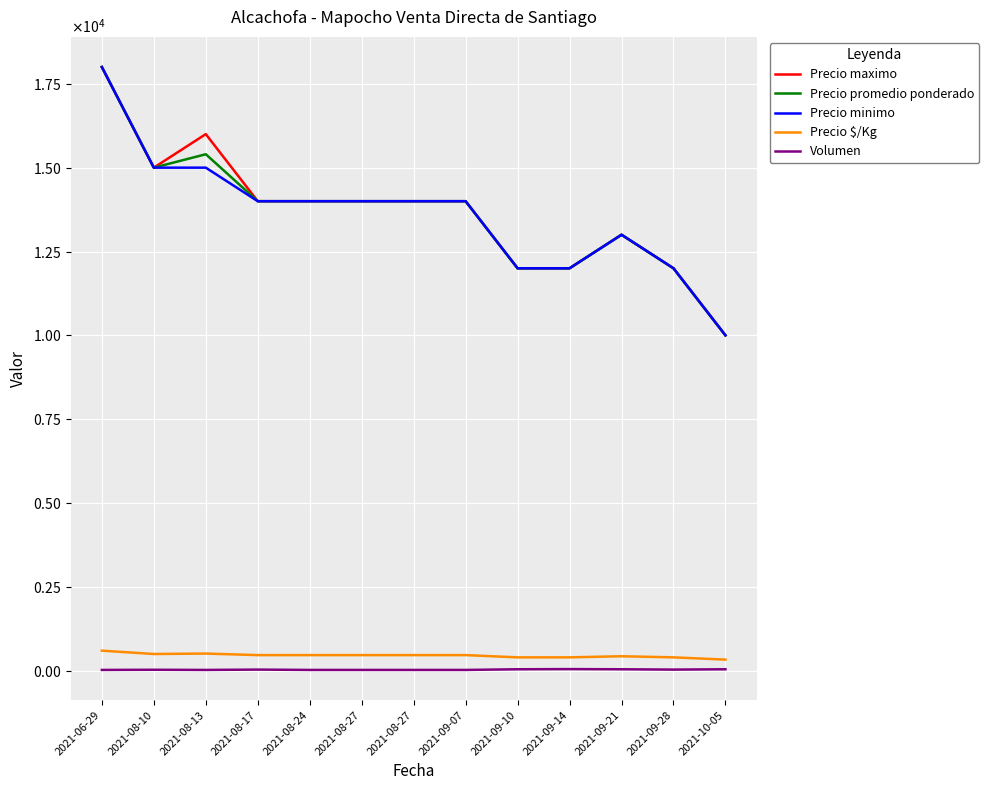

At how many categories does at least one series exceed 14304?

3